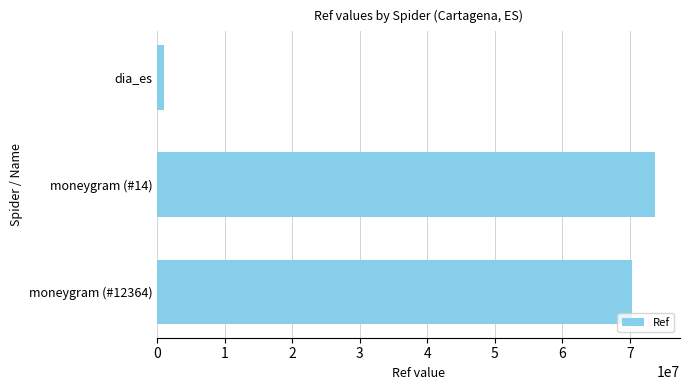

At which category does the chart reach its peak across all series?

moneygram (#14)